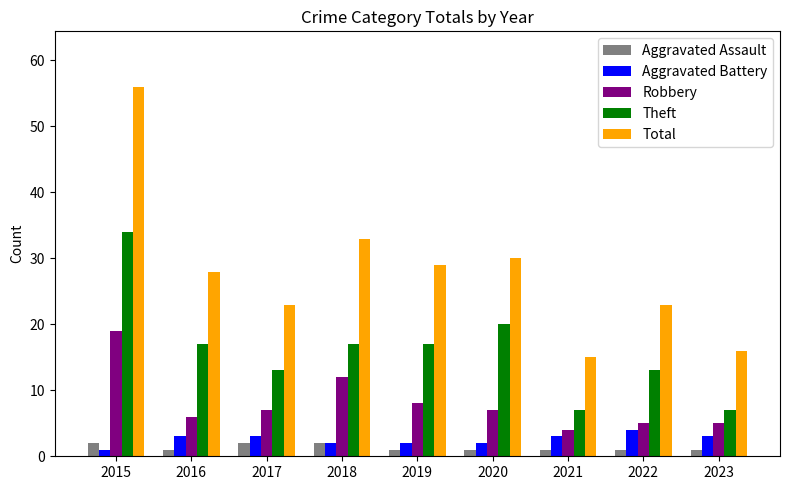

Does the chart contain stacked bars?

No